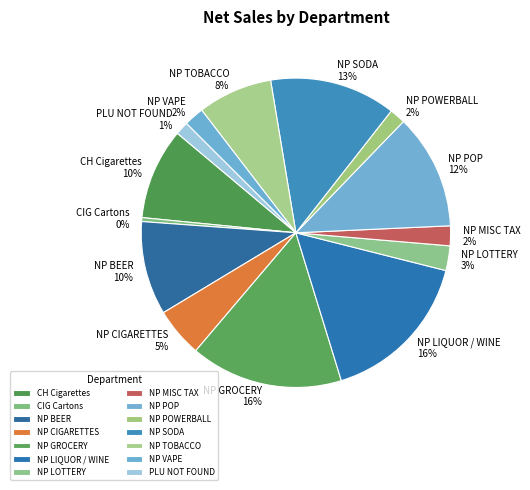

The NP LIQUOR / WINE slice represents 3% of the pie. True or false?

False